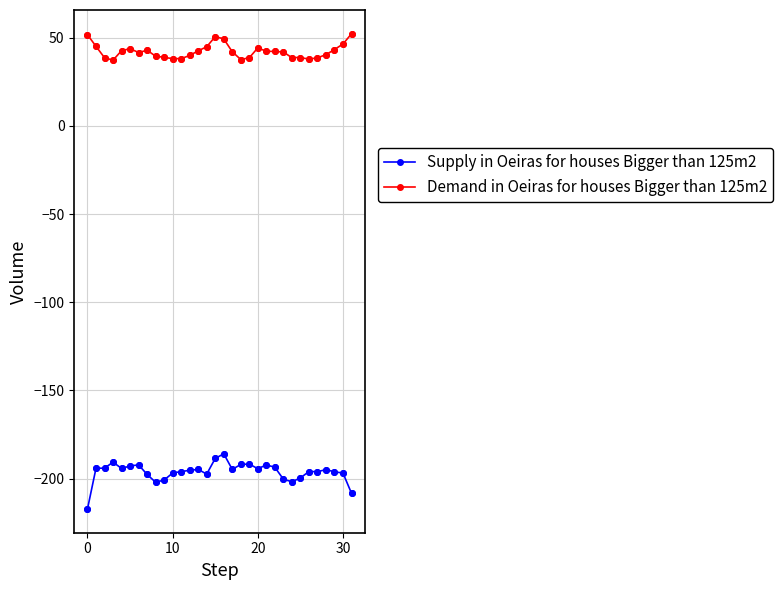

What are all the series names shown in the legend?

Supply in Oeiras for houses Bigger than 125m2, Demand in Oeiras for houses Bigger than 125m2